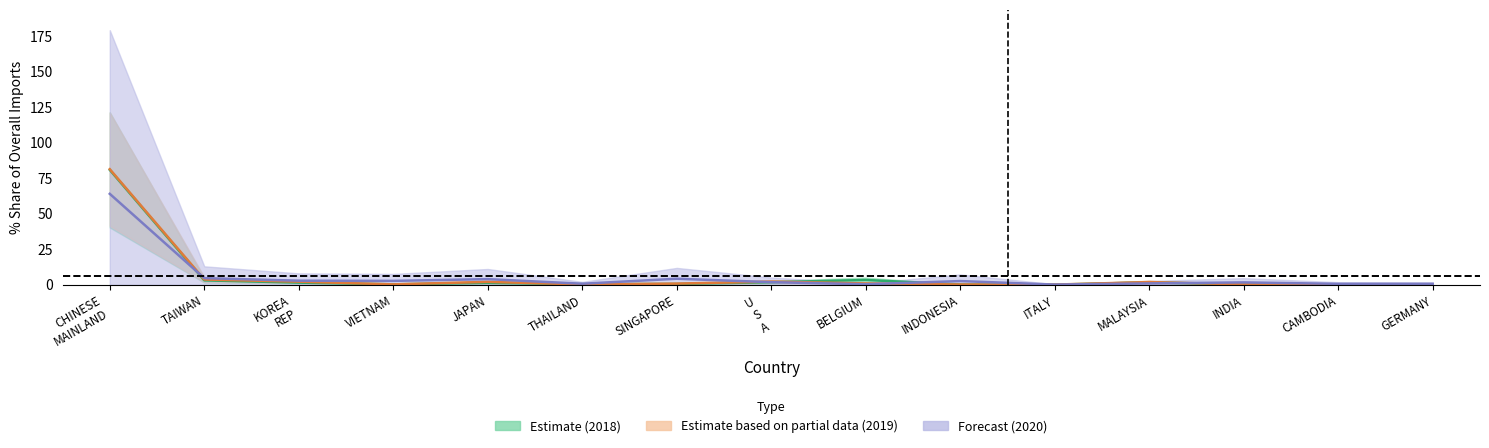

Which series has the largest total across all categories?

202012 % Share